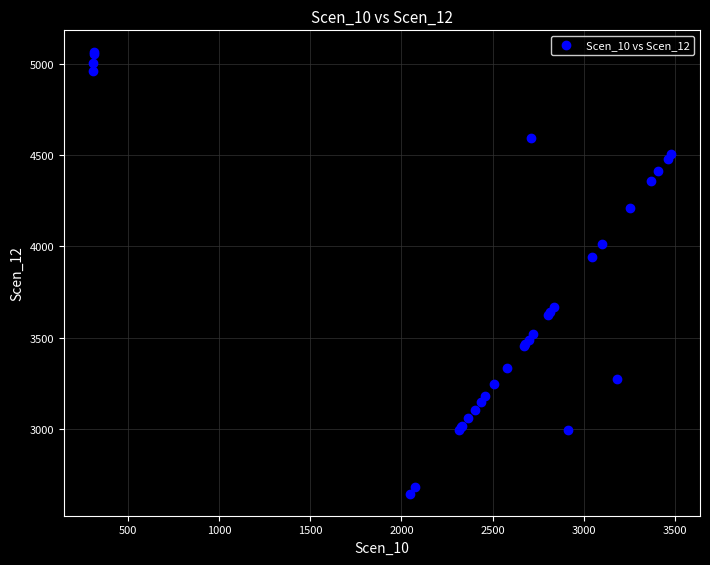

What Y value in the scatter plot is closest to 3854?

3942.5